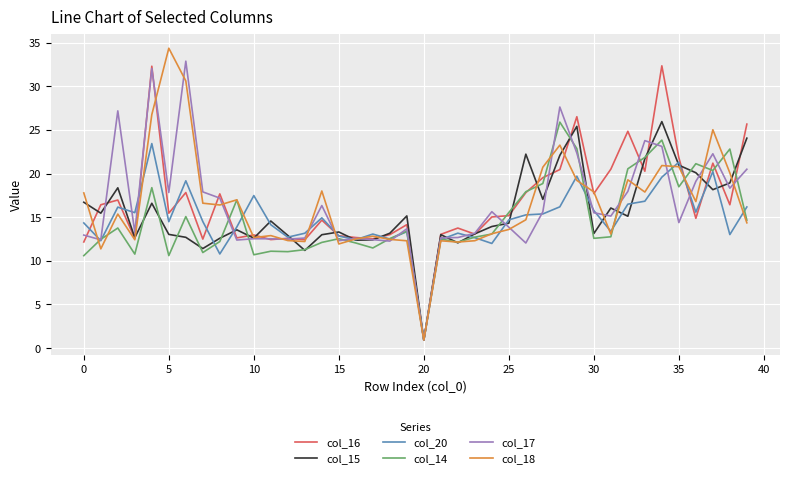

Which series has the widest spread of values?

col_18